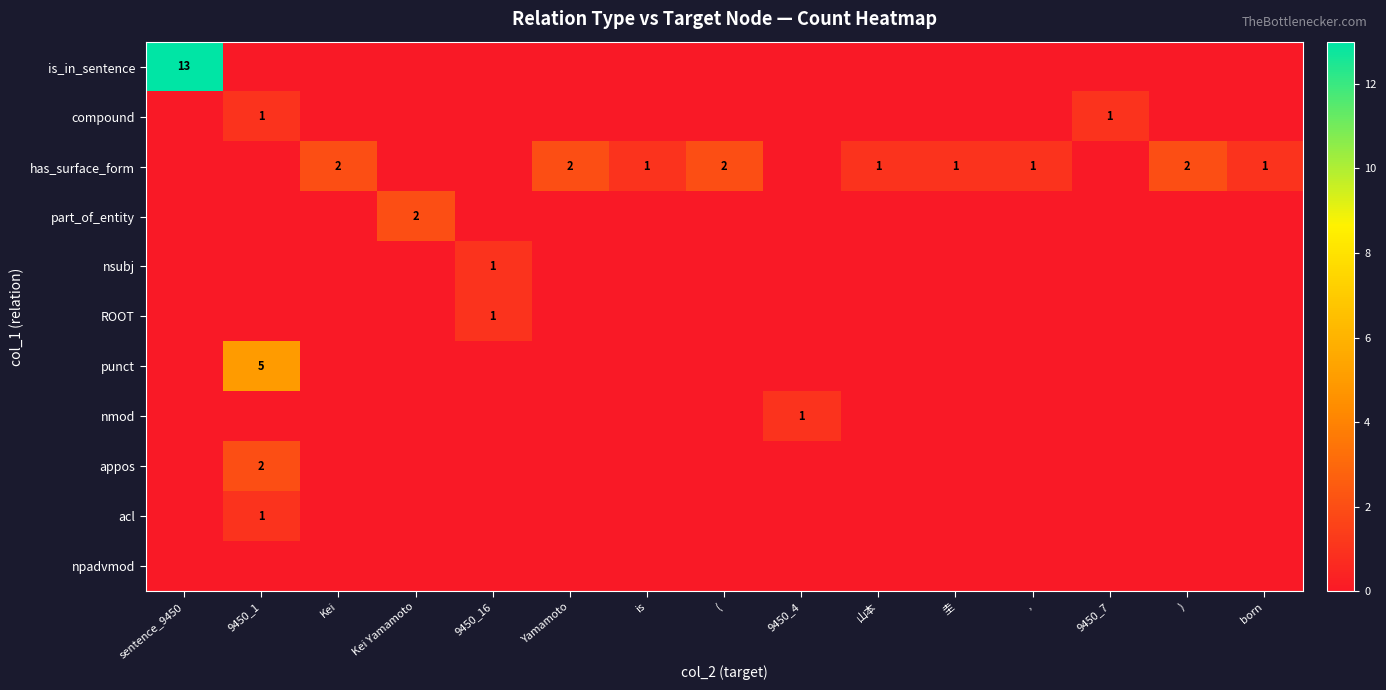

Which has a higher value, sentence_9450 or )?

sentence_9450